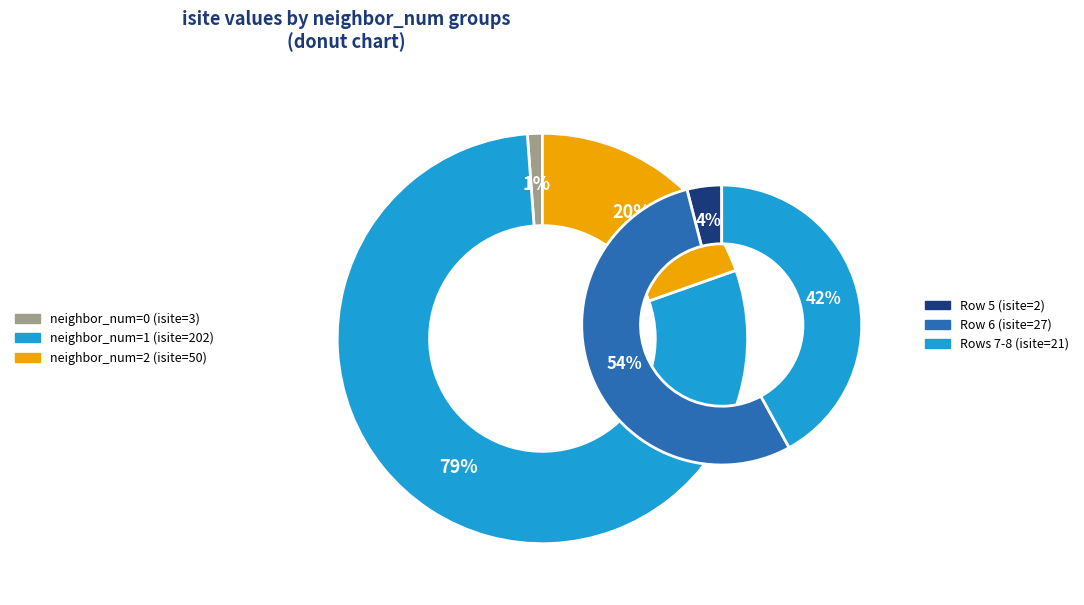

Approximately how many times larger is the value at Row 6 compared to Row 5?

13.5